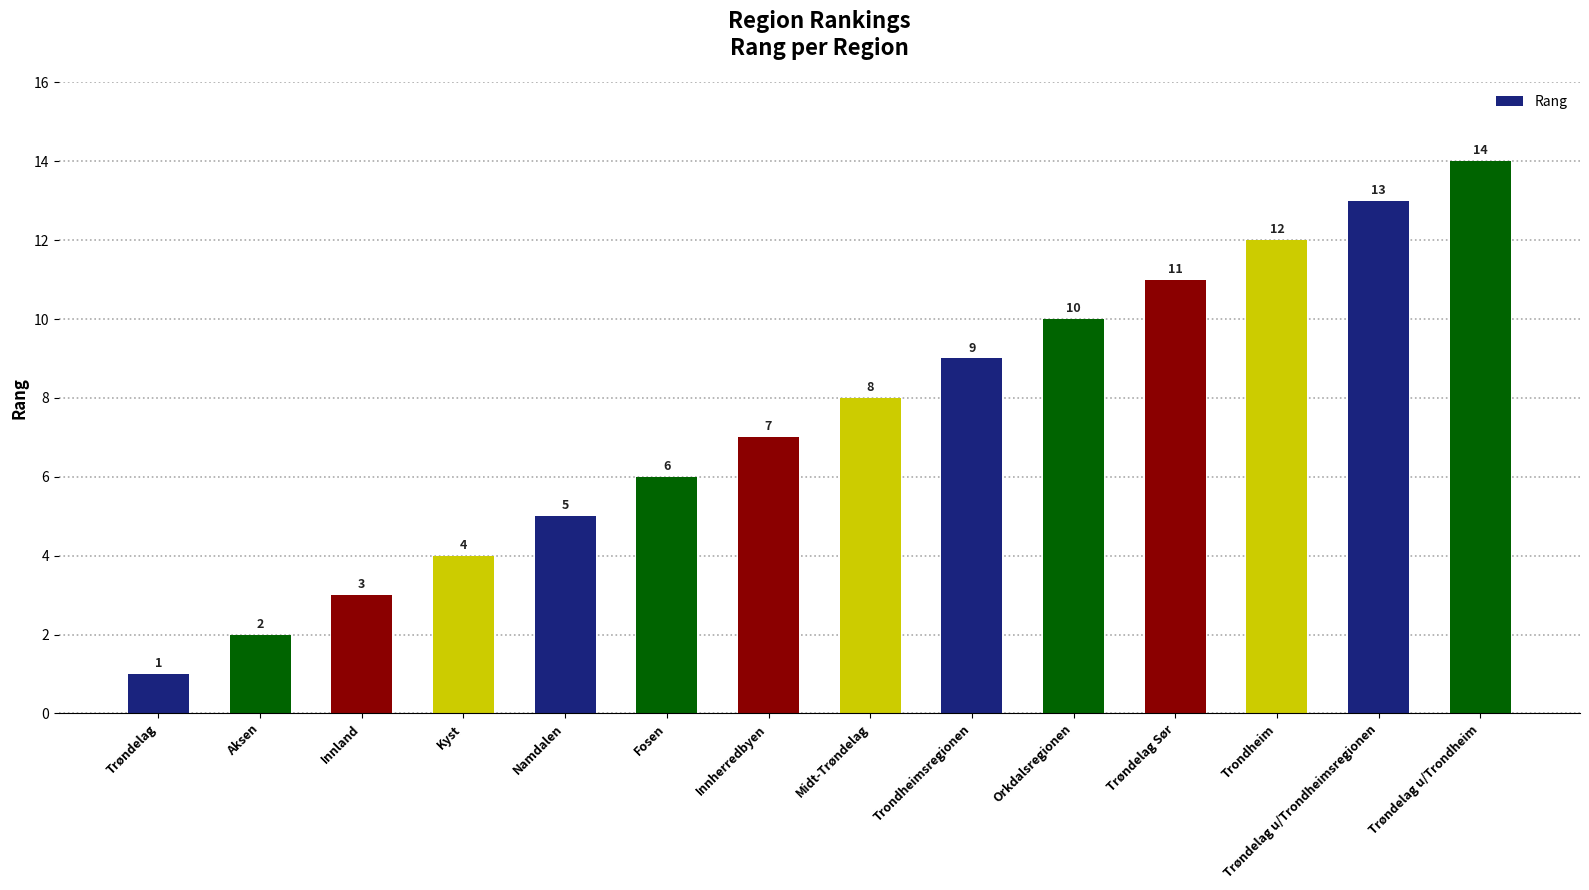

Which label corresponds to the largest value in the chart?

Trøndelag u/Trondheim